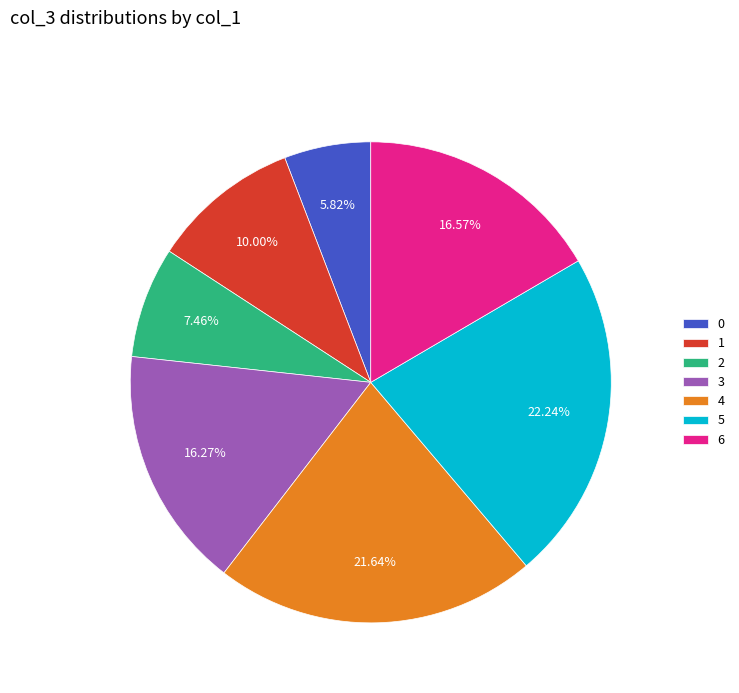

Approximately how many times larger is the value at 4 compared to 2?

2.9